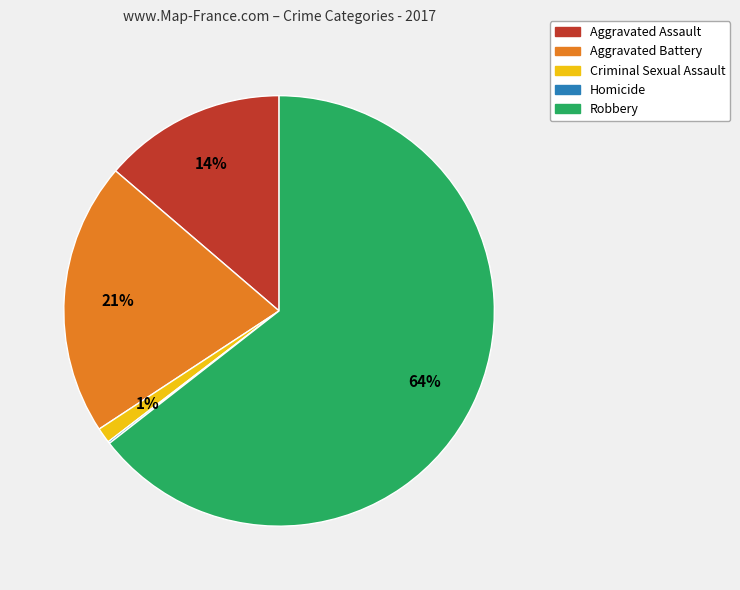

To the nearest percent, what portion does Aggravated Assault represent?

14%